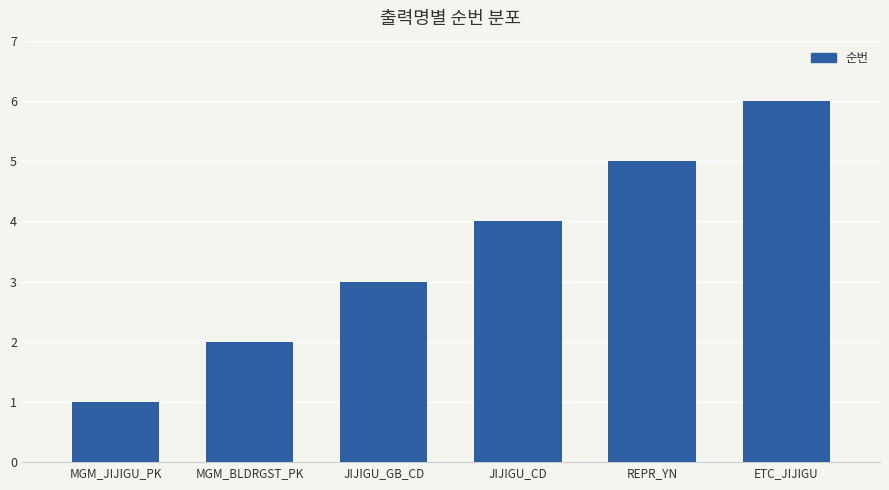

List the labels in order of value, smallest first.

MGM_JIJIGU_PK, MGM_BLDRGST_PK, JIJIGU_GB_CD, JIJIGU_CD, REPR_YN, ETC_JIJIGU